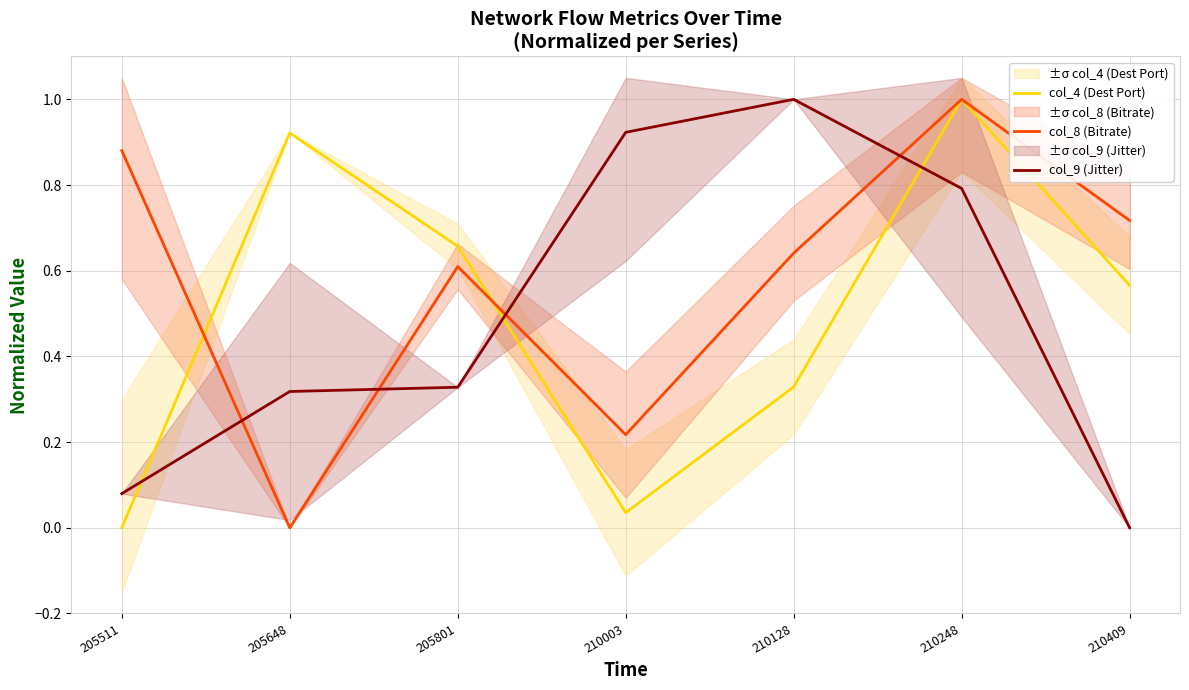

What is the maximum value for col_8 (Bitrate)?

1.0